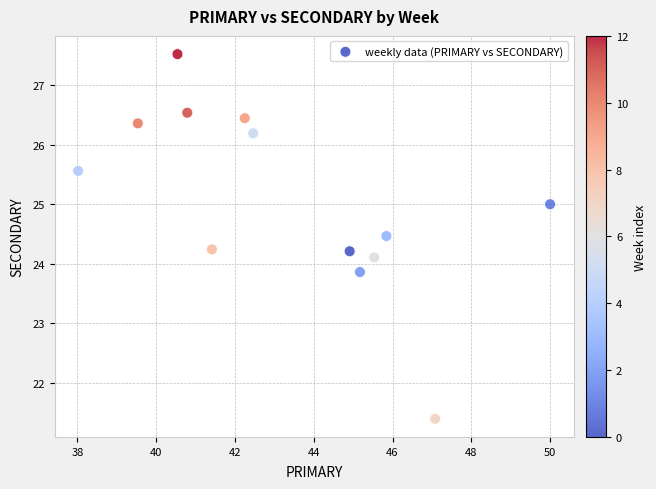

What is the range of X values (max minus min)?

12.0